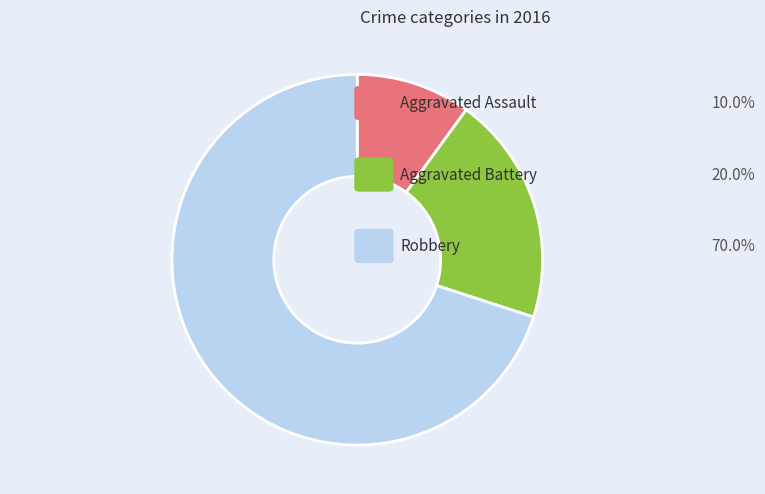

Rank the categories by value from highest to lowest.

Robbery, Aggravated Battery, Aggravated Assault